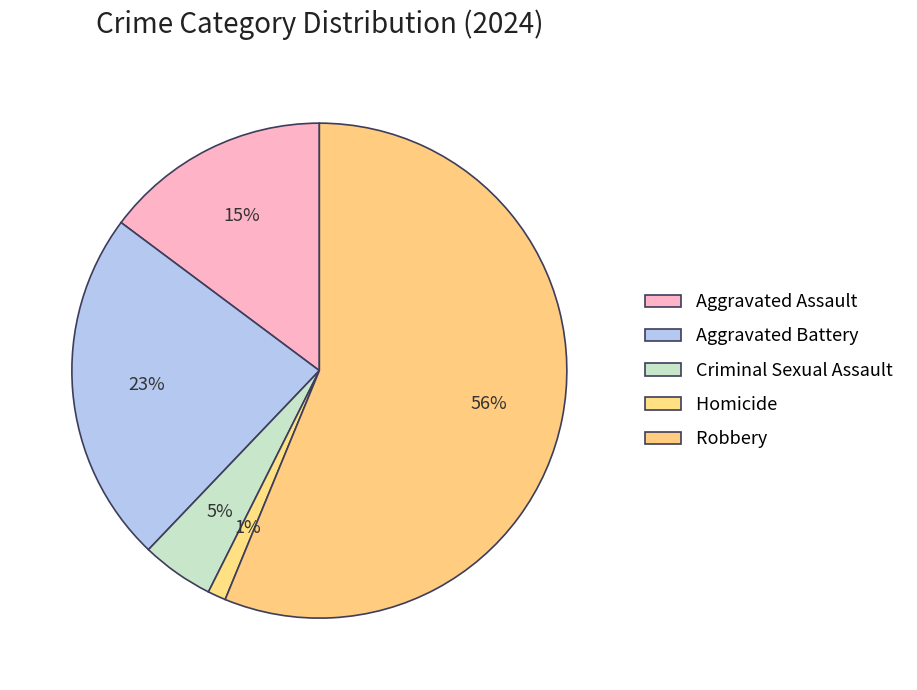

How much of the chart is everything except Criminal Sexual Assault?

95.3%